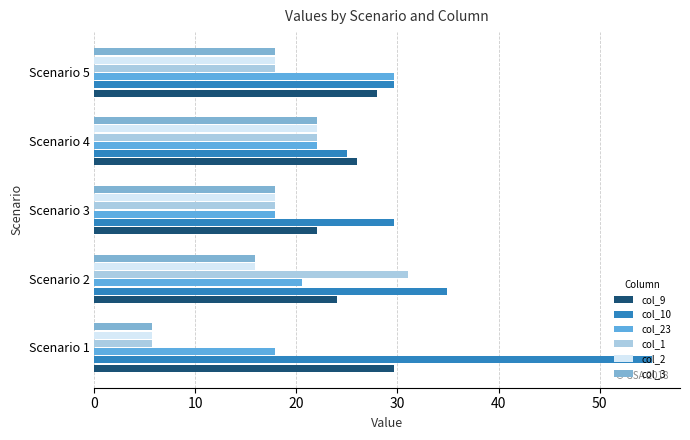

How many data points in col_9 are less than 26?

2